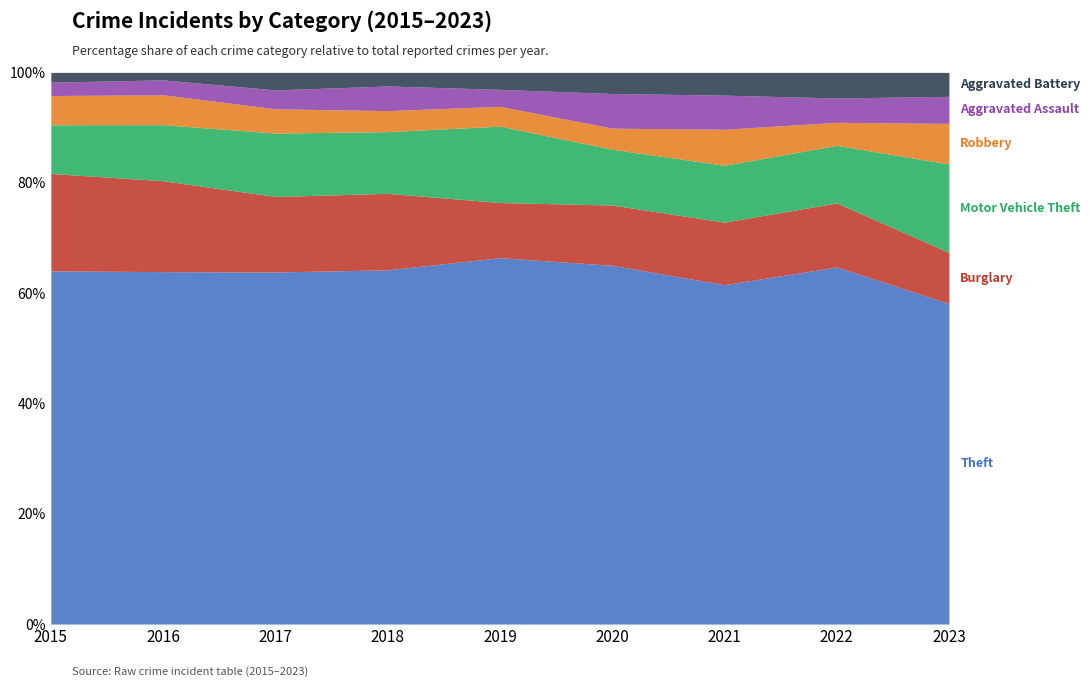

What is the total value across all series at 2023?

100.0